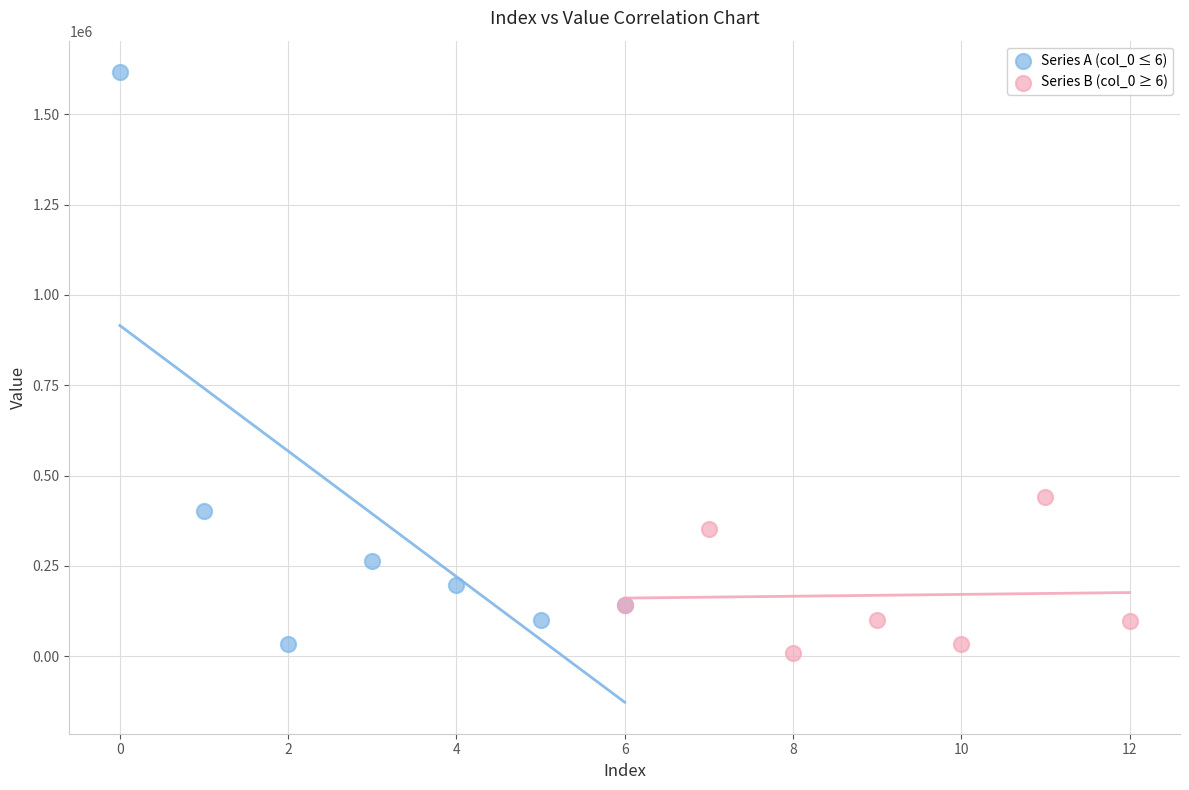

Which series reaches the maximum Y coordinate?

Series A (col_0 ≤ 6)